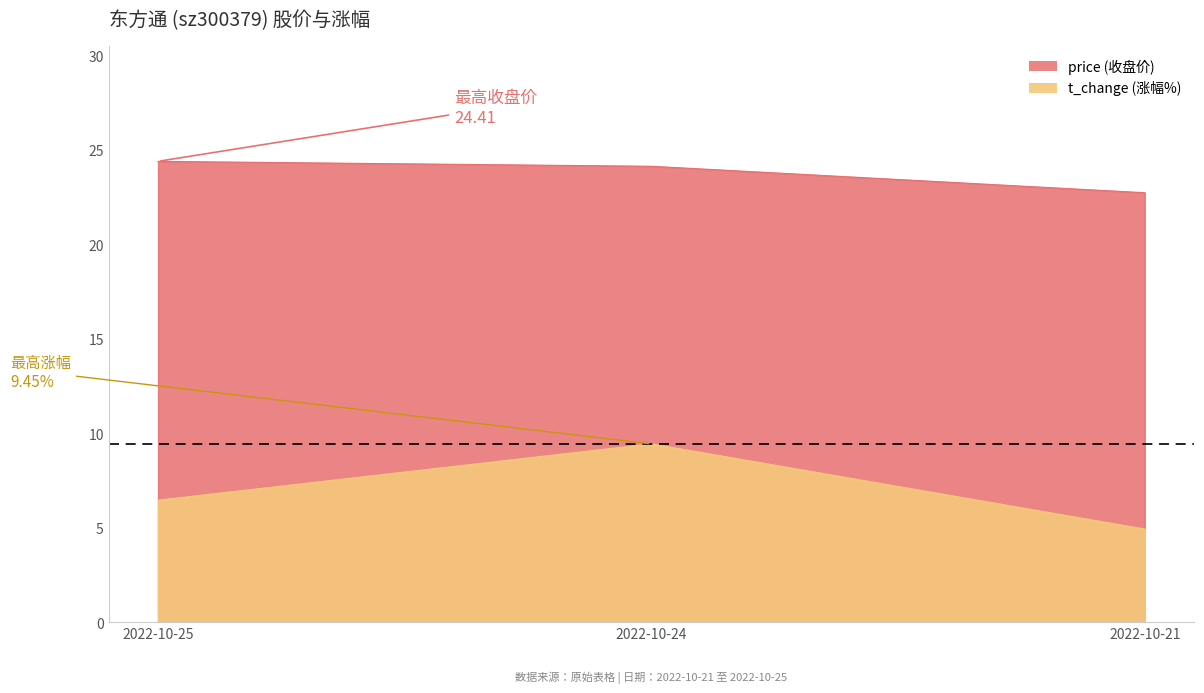

How many values in the price series exceed 24?

2